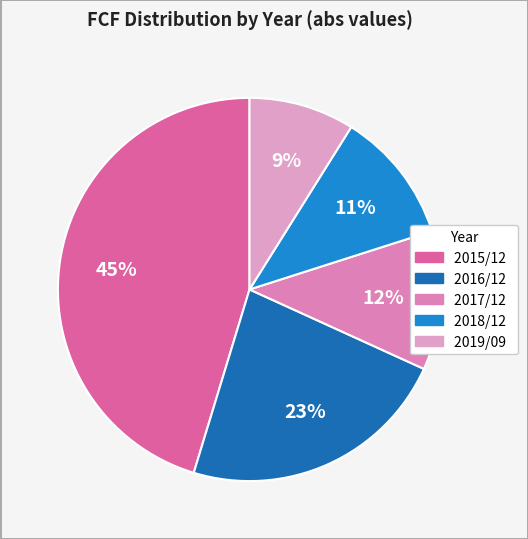

To the nearest percent, what is the difference between the largest and smallest slice percentages?

36%